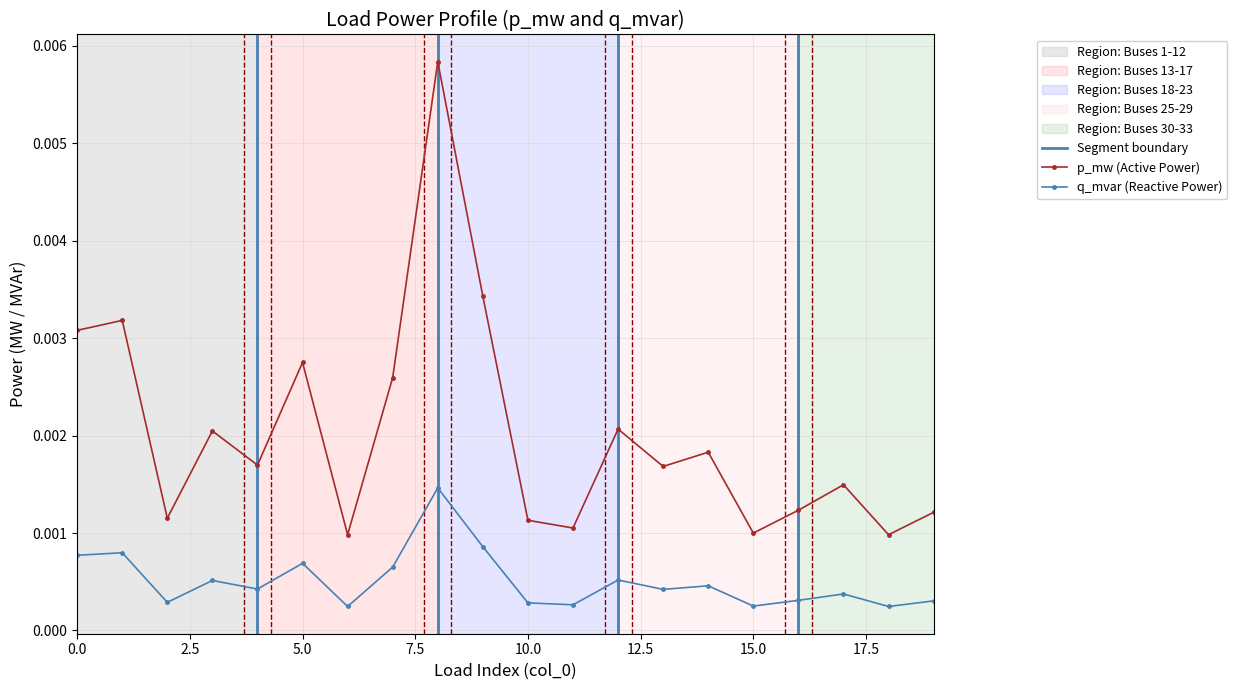

How many lines are shown in the chart?

2